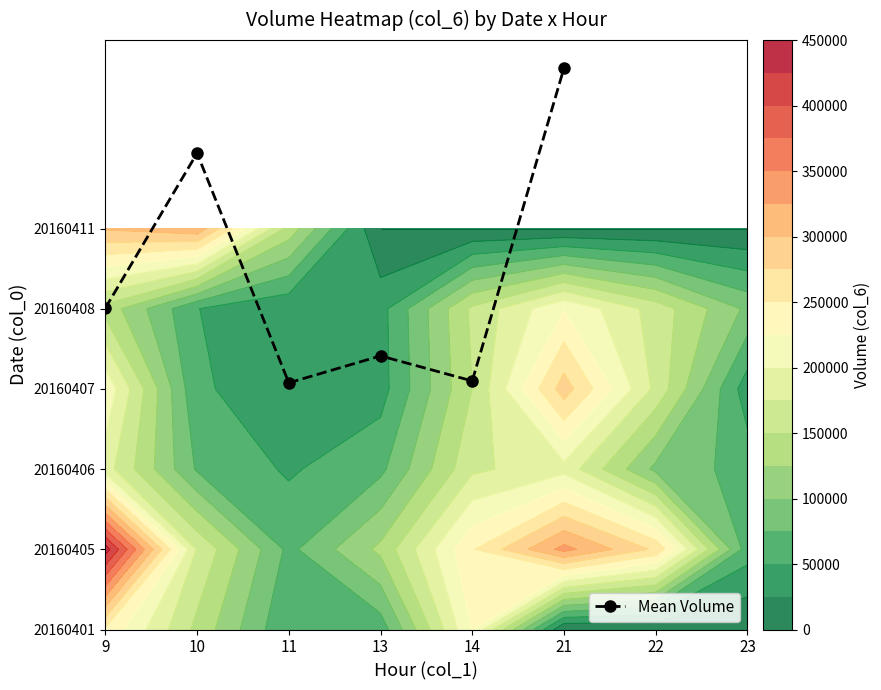

Reading right to left, extract all data points from this chart.

21=7.0	14=3.1	13=3.4	11=3.1	10=5.9	9=4.0